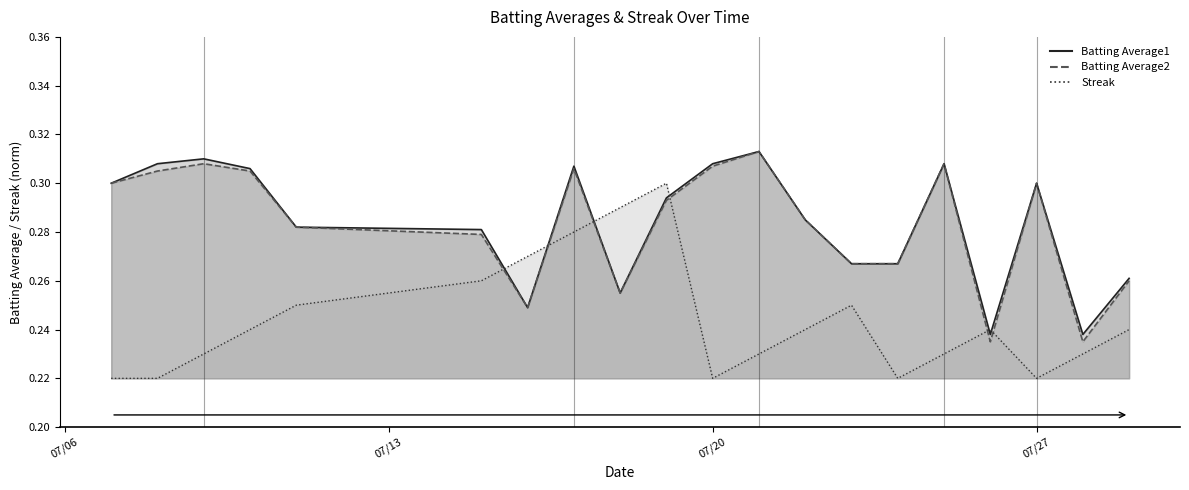

How many Batting Average2 values are between 0 and 1?

20